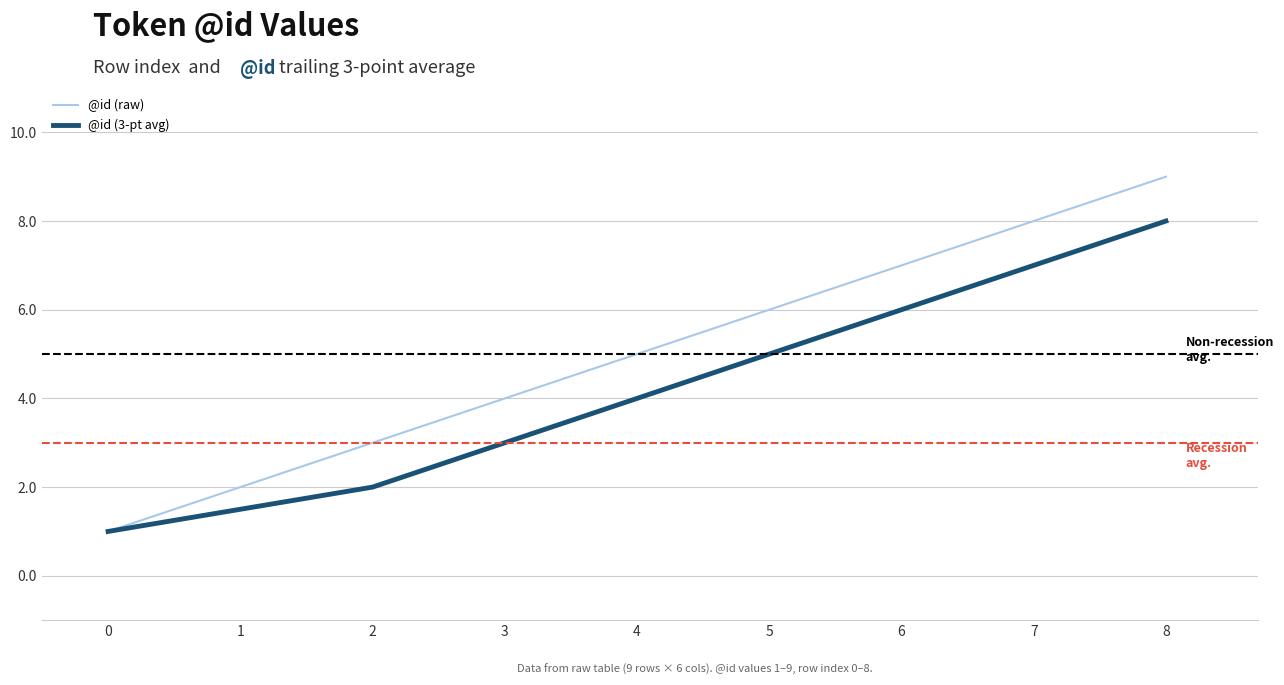

What is the approximate value of @id (raw) at 1?

2.0